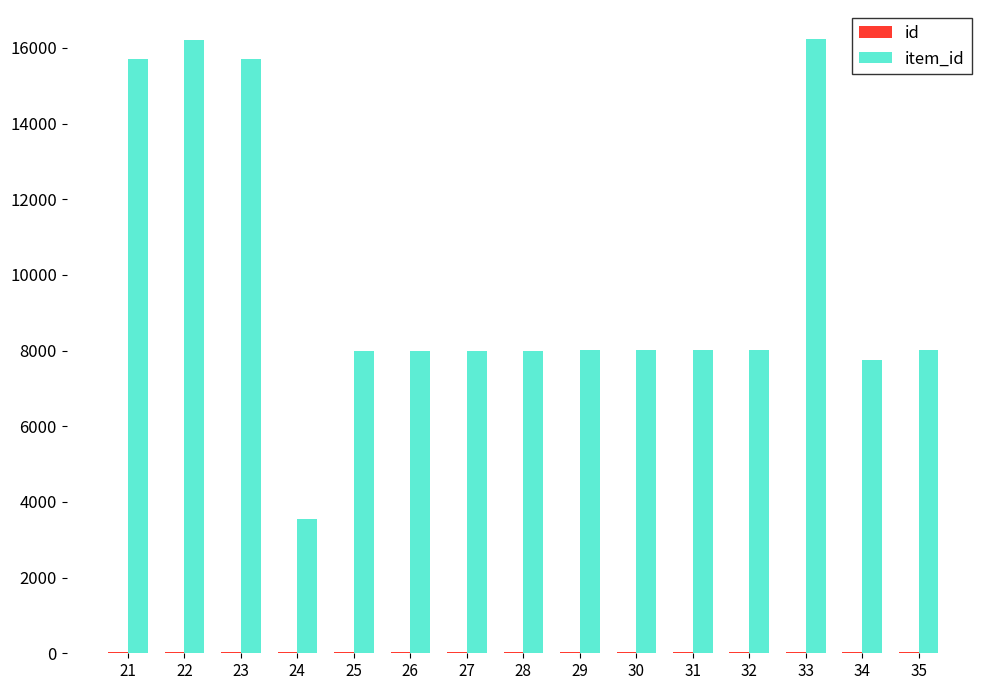

How many groups of bars are there?

15